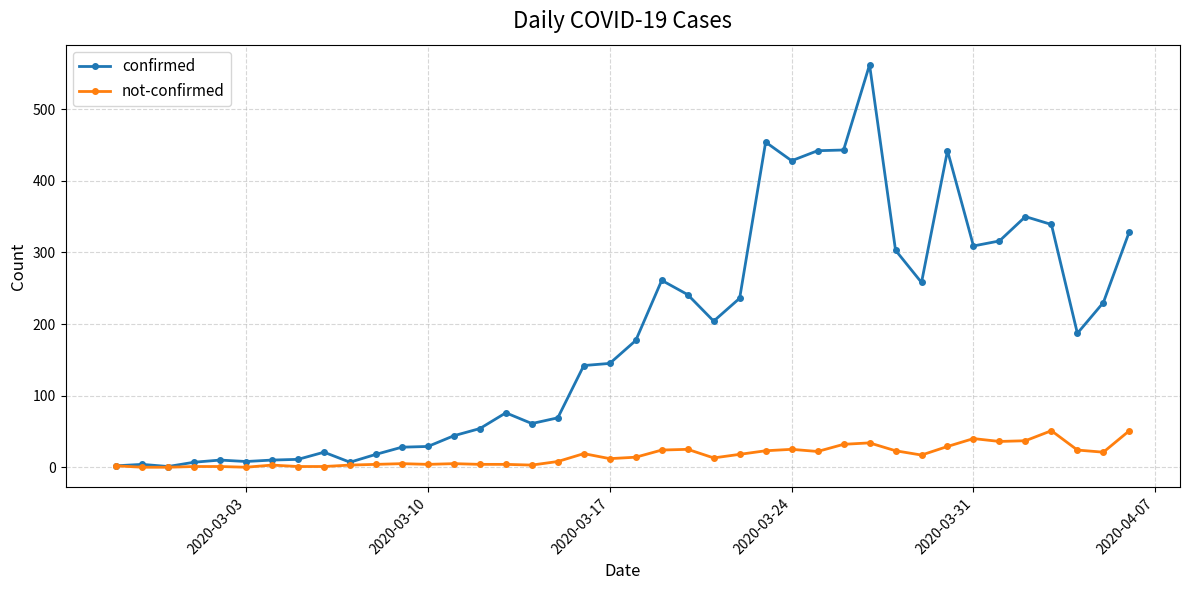

At how many categories does at least one series exceed 115?

22